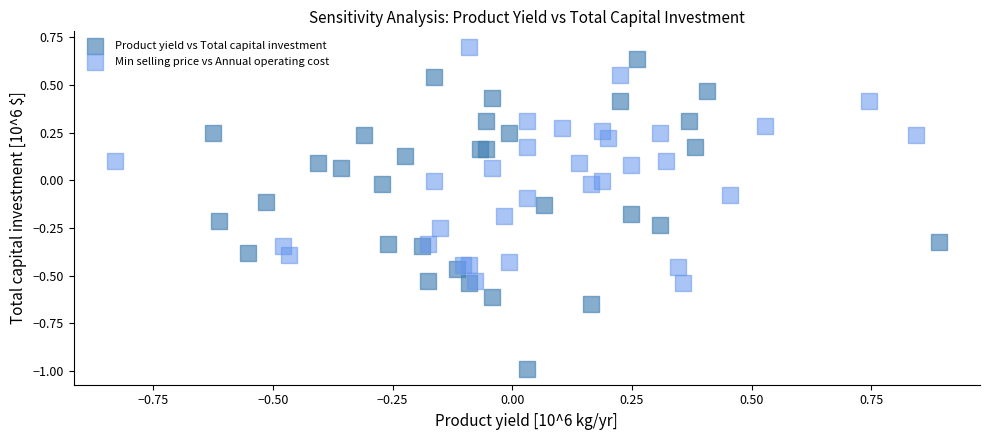

Which series reaches the minimum Y coordinate?

Product yield vs Total capital investment